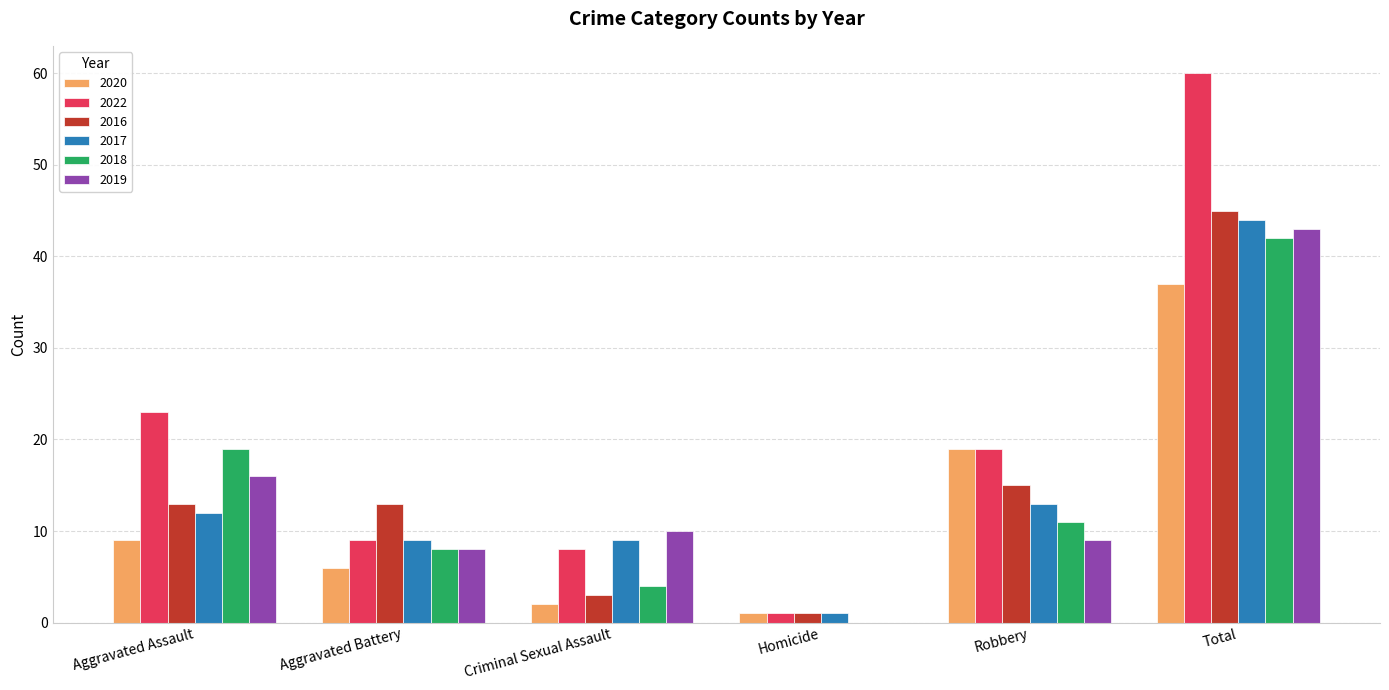

Which series has the largest total across all categories?

2022